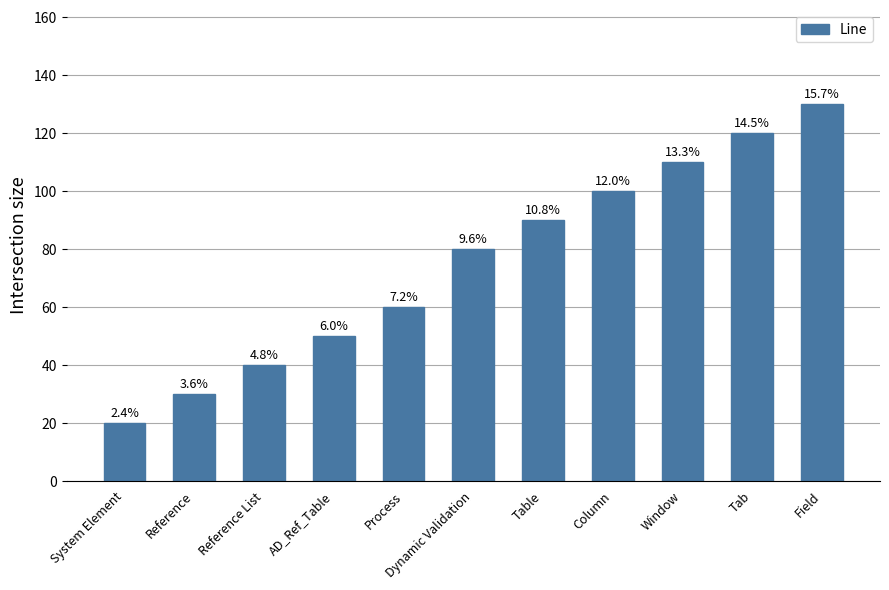

What is the value of the 11th bar from the left?

130